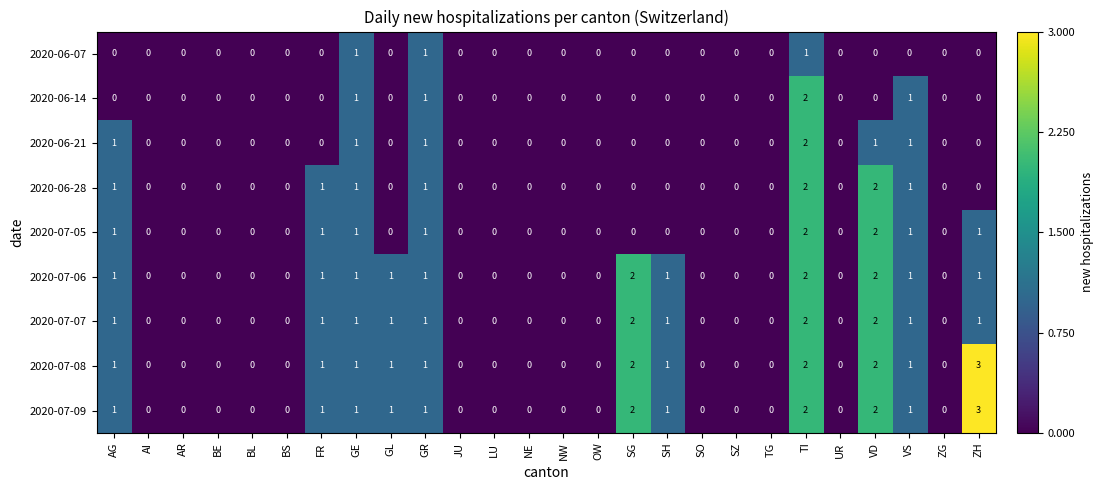

The 2020-06-14 series shows 0 at BS. True or false?

True